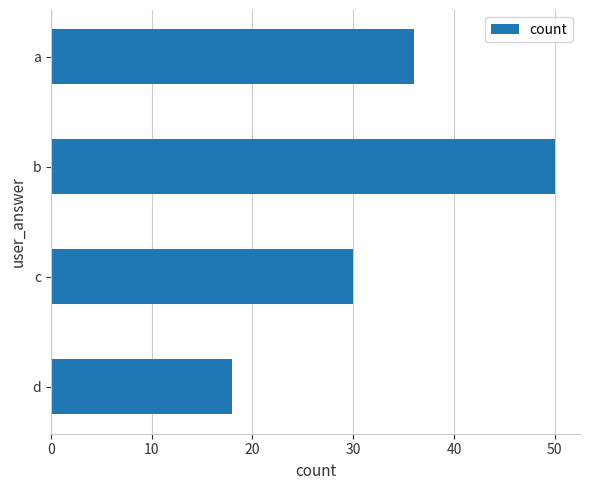

Which label corresponds to the largest value in the chart?

b